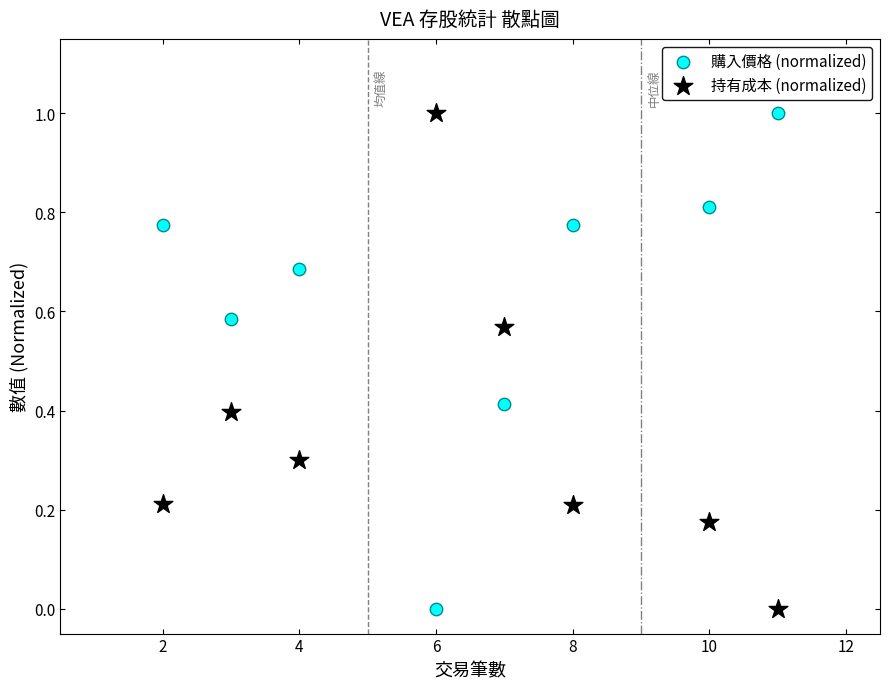

What are all the series names shown in the legend?

購入價格 (normalized), 持有成本 (normalized)